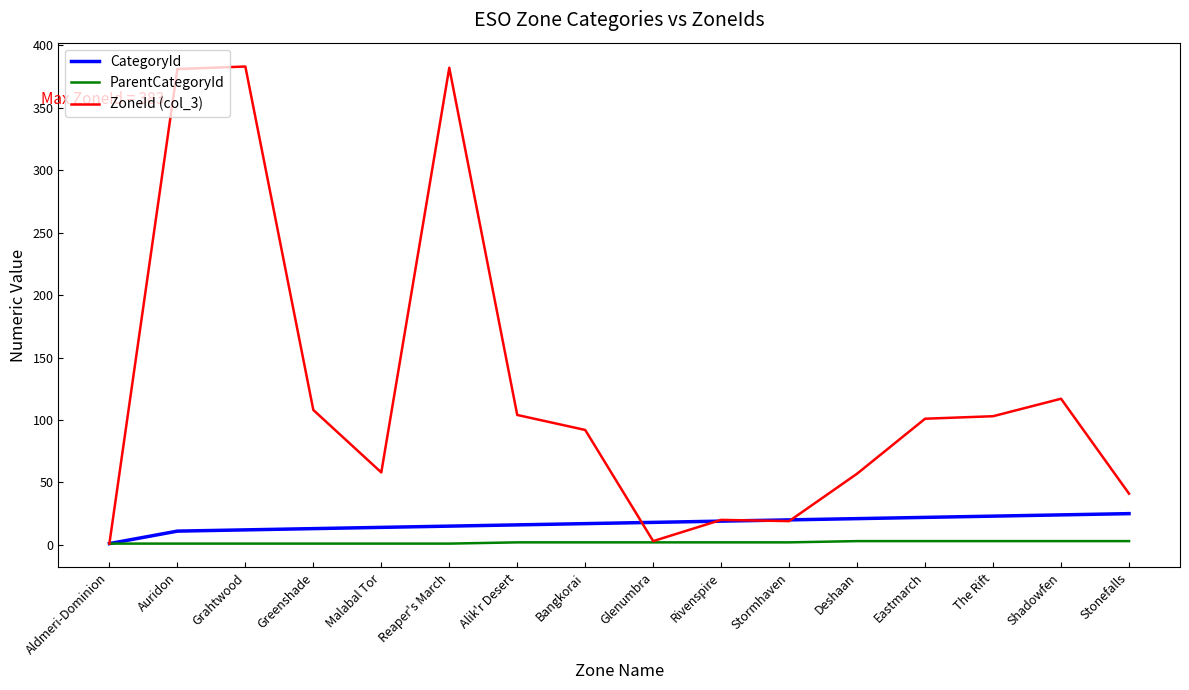

Is it true that CategoryId equals 13 at Greenshade?

True